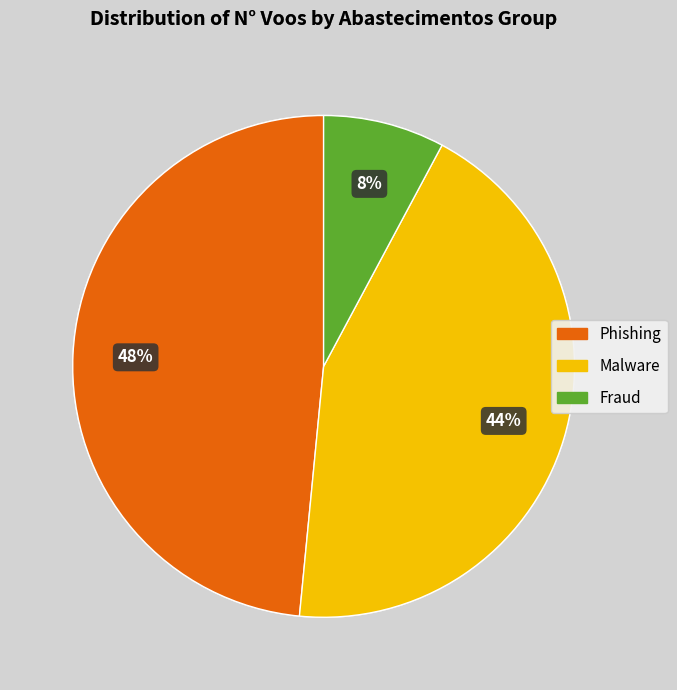

Is there a majority slice in this chart?

No